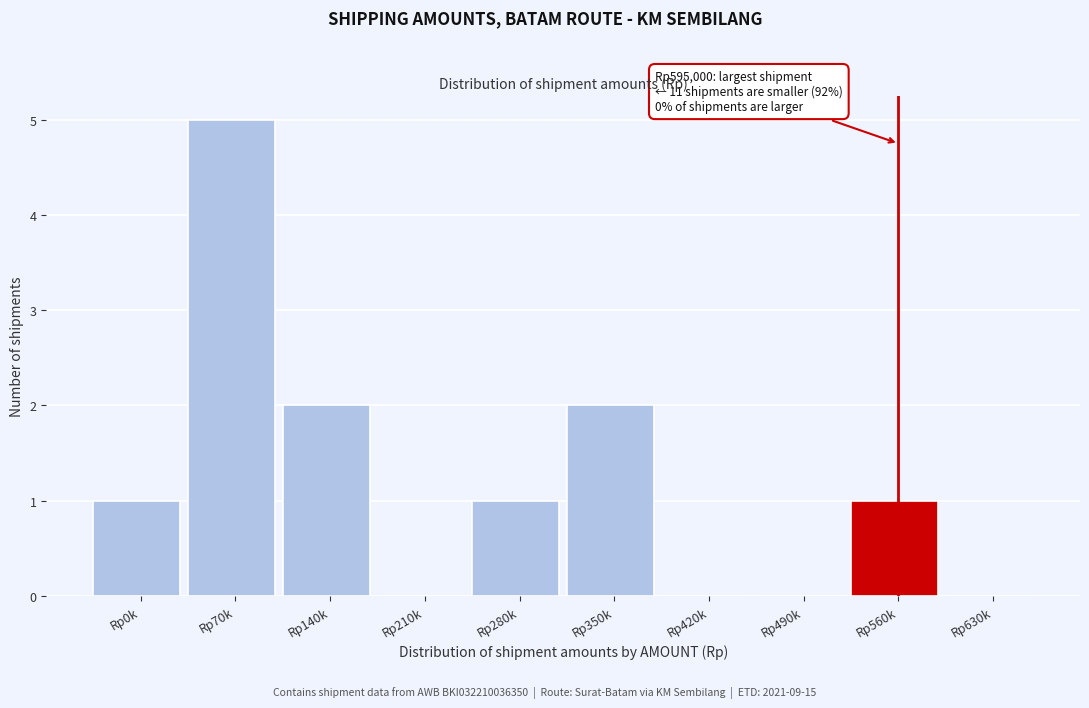

Reading left to right, extract all data points from this chart.

Rp0k=1	Rp70k=5	Rp140k=2	Rp210k=0	Rp280k=1	Rp350k=2	Rp420k=0	Rp490k=0	Rp560k=1	Rp630k=0